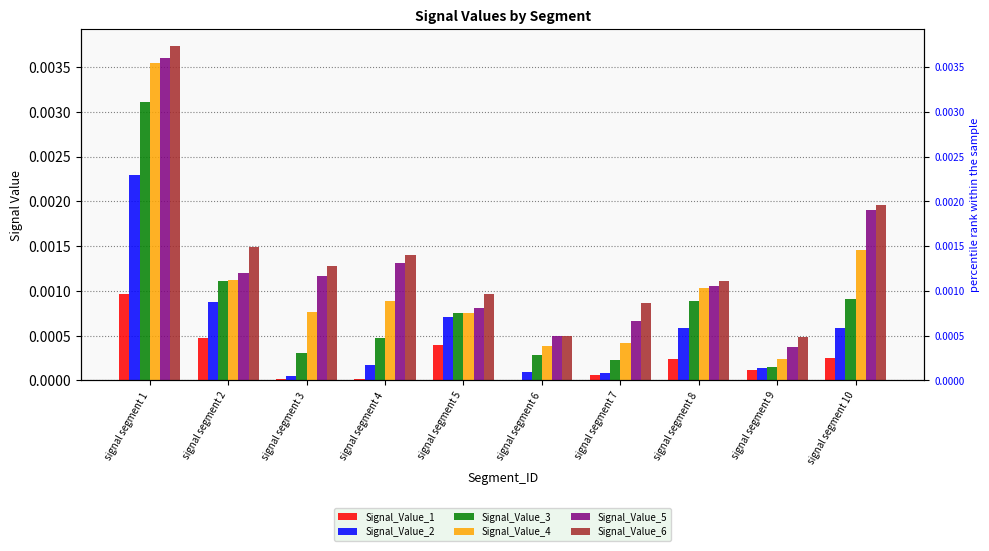

At which label is Signal_Value_4 closest to 0?

signal segment 9